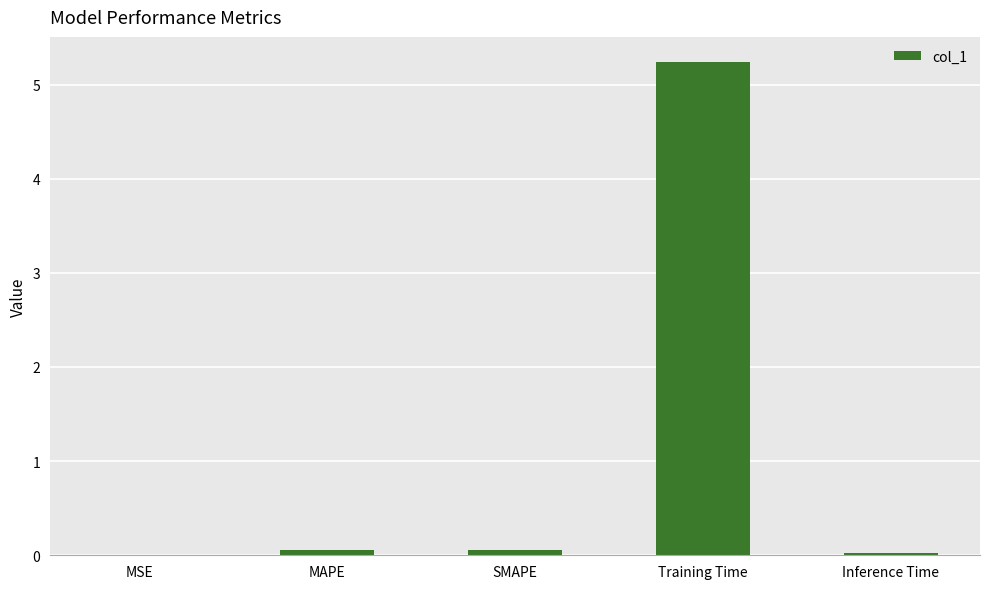

What is the sum of all values?

5.4